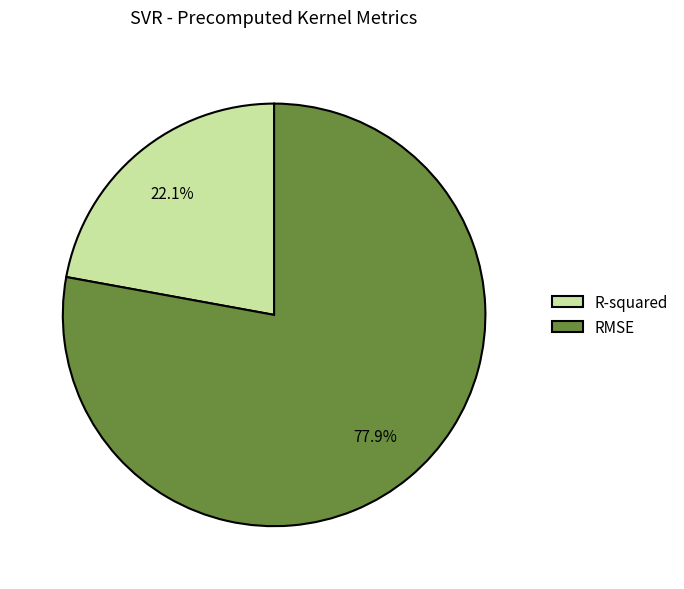

Is it true that R-squared is 8% of the pie?

False